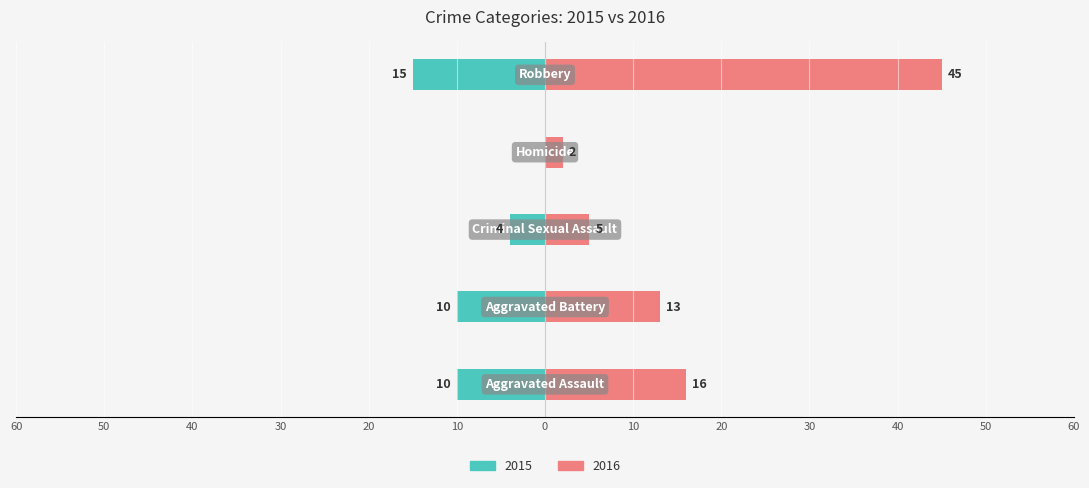

Where is Right (Count) nearest to the value 23?

Aggravated Assault